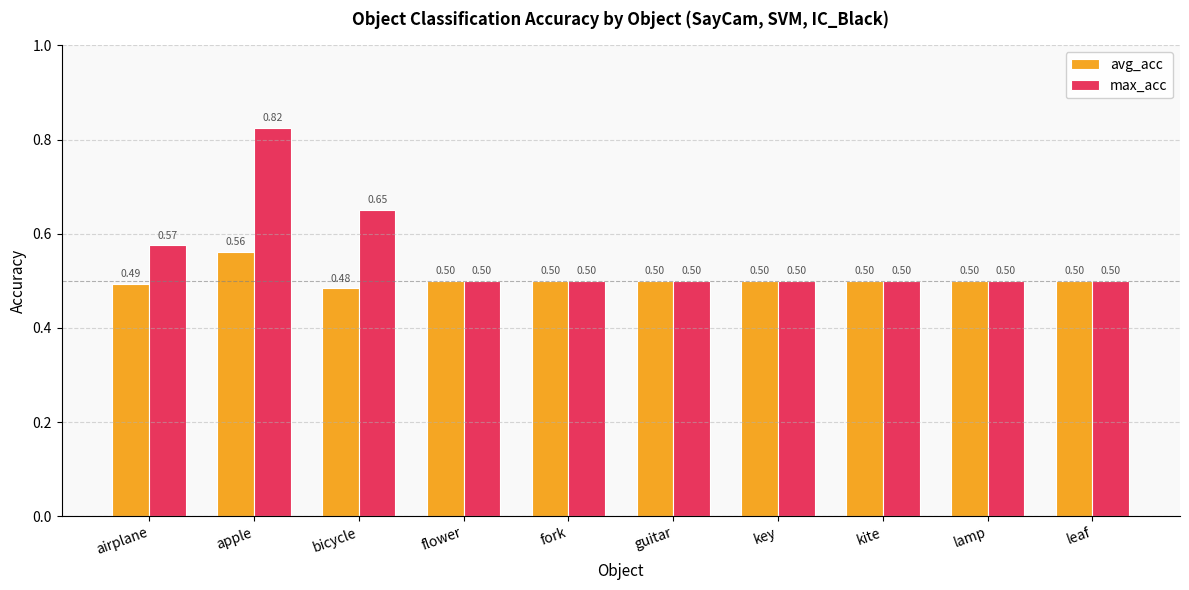

How many categories are shown in the chart?

10